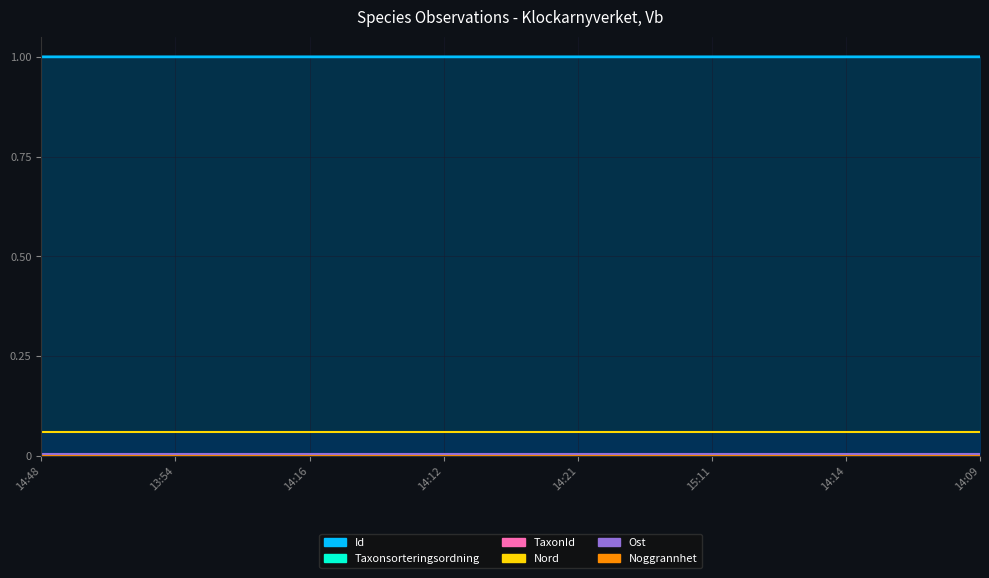

What is the label of the 3rd point from the right?

15:11